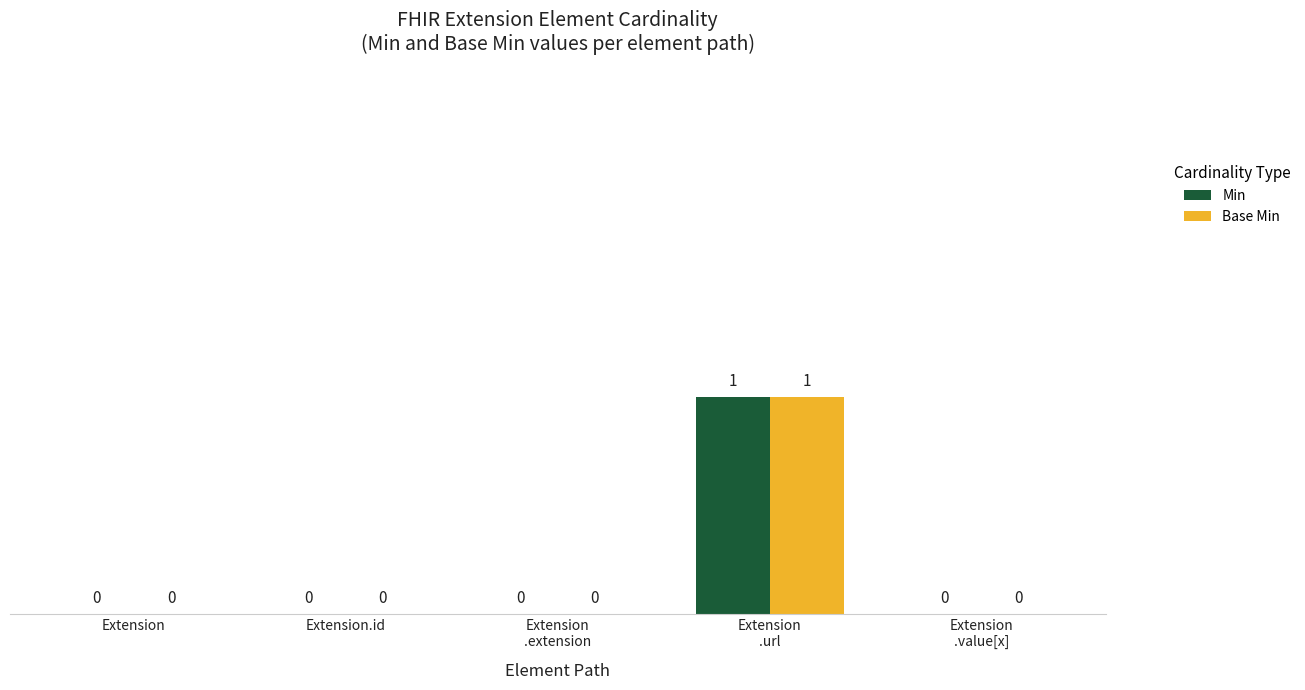

How many values in Base Min are above zero?

1